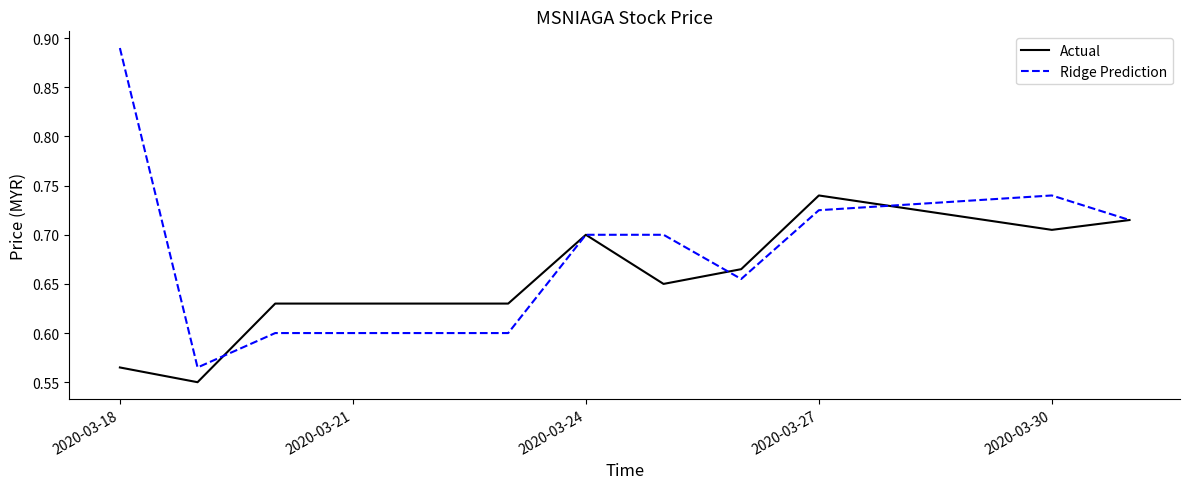

Which series has the widest spread of values?

Ridge Prediction